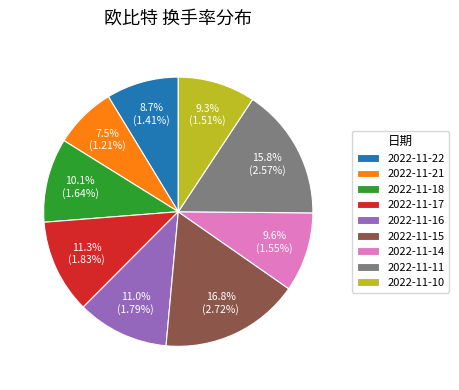

Is 2022-11-18 the majority of the pie?

No